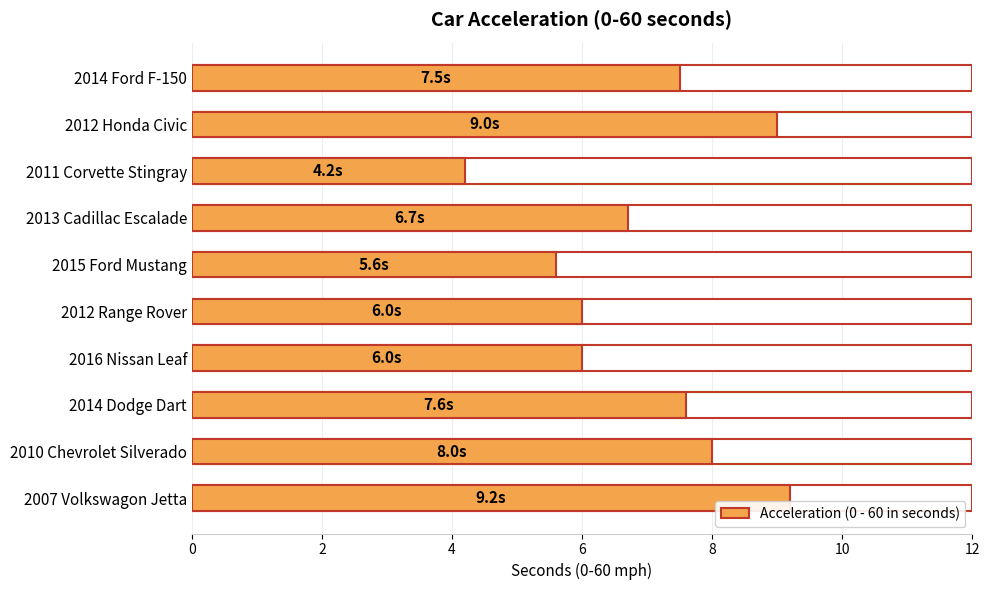

What is the average value?

7.0